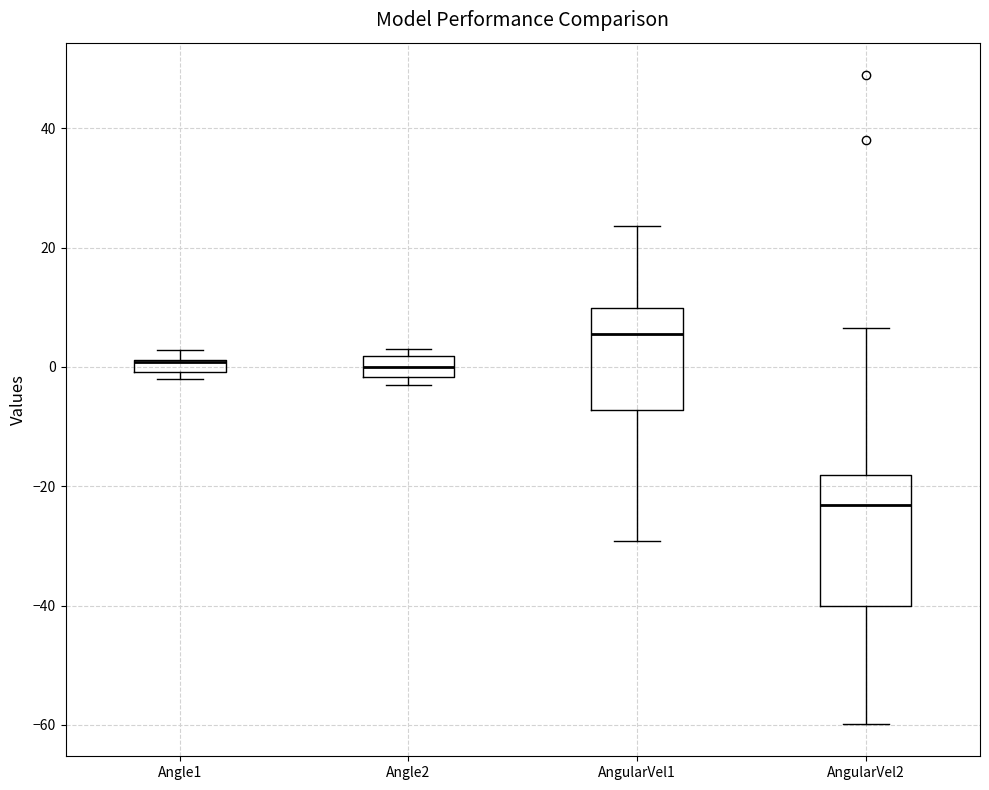

Which box is the tallest, from its lower edge to its upper edge?

AngularVel2